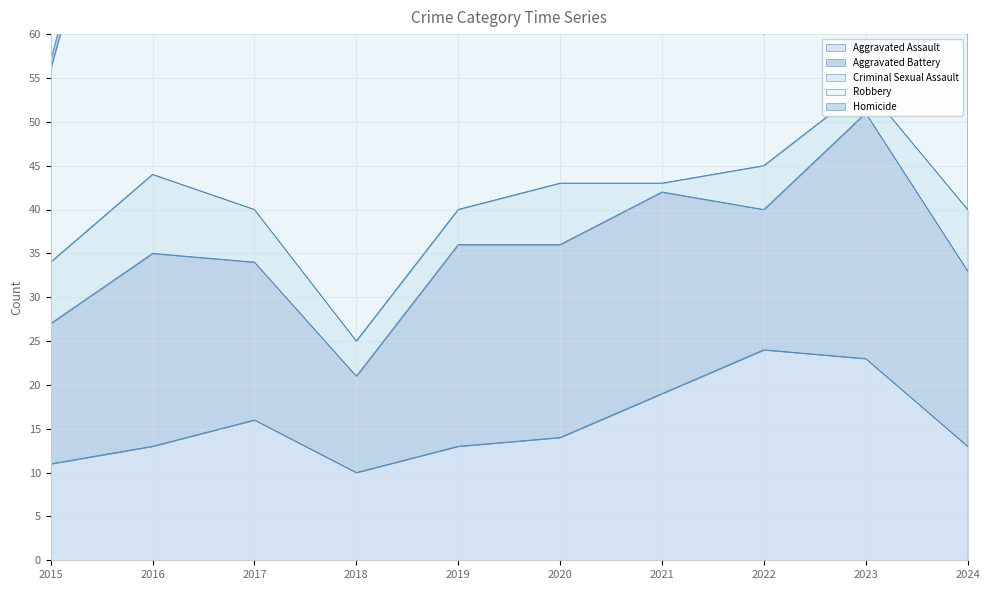

Is it true that Homicide equals 1 at 2024?

True